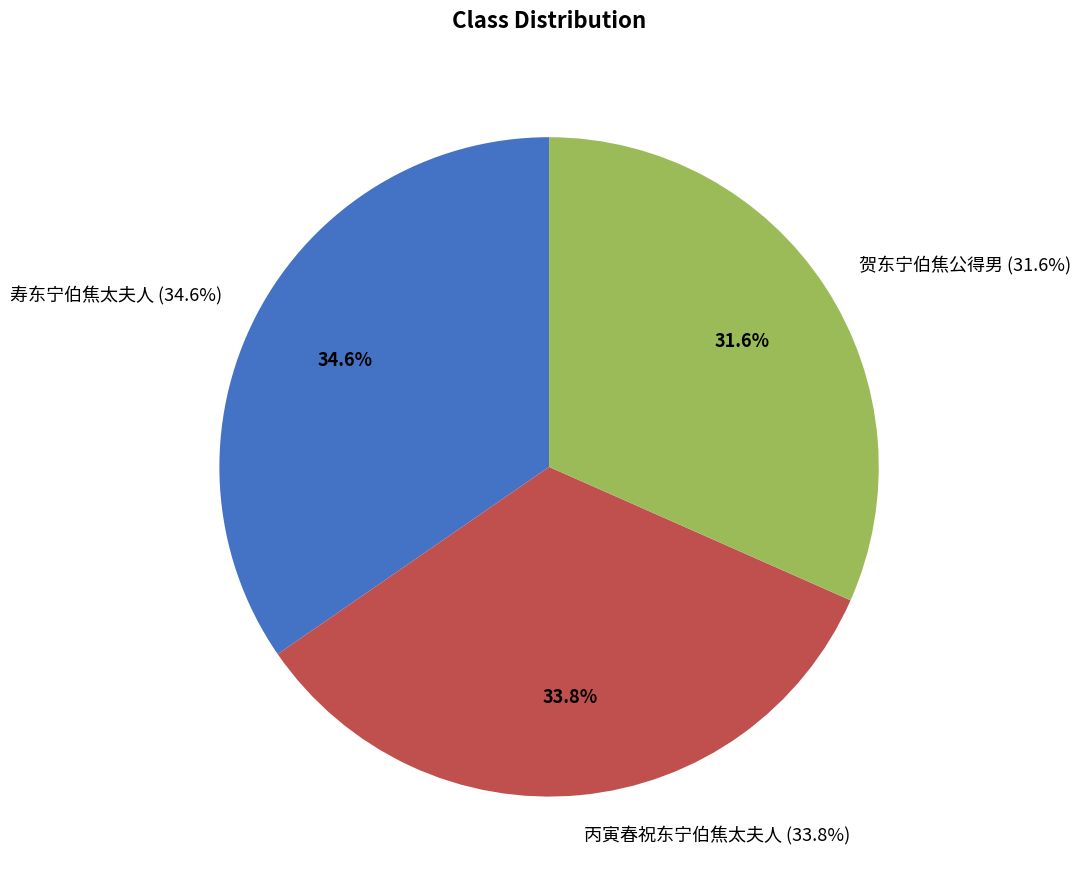

Is it true that 贺东宁伯焦公得男 is 46% of the pie?

False